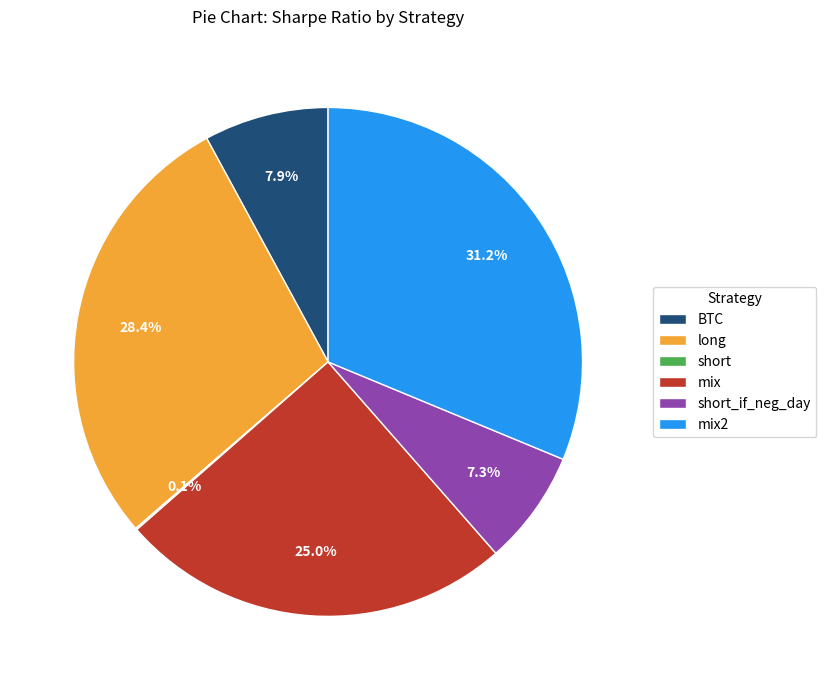

Which category has the biggest portion of the pie?

mix2